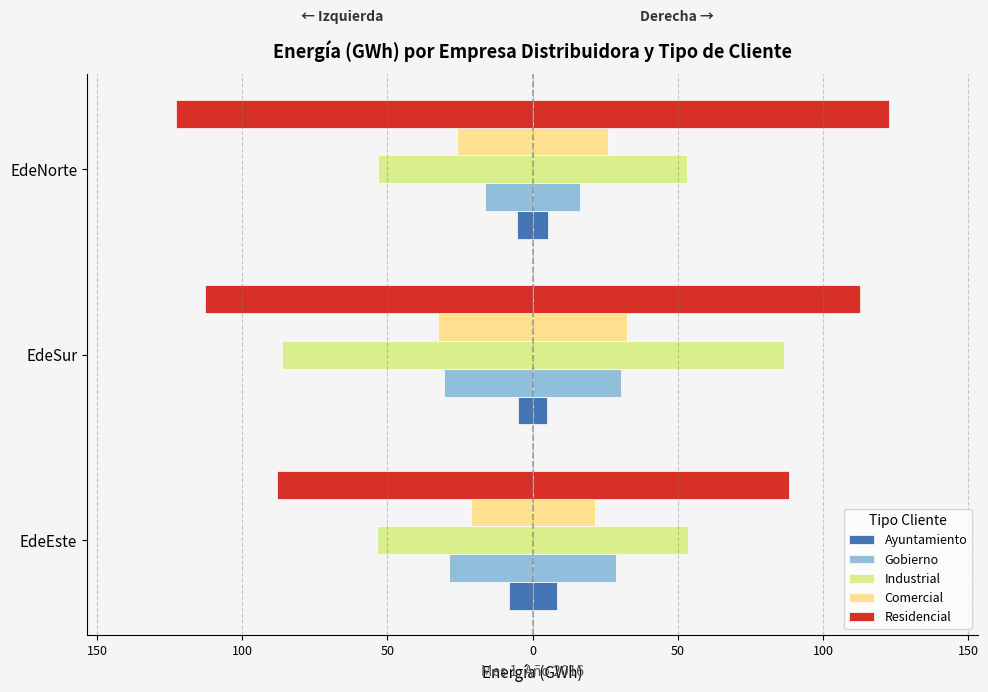

What is the difference between the maximum and minimum values in the Industrial series?

33.3